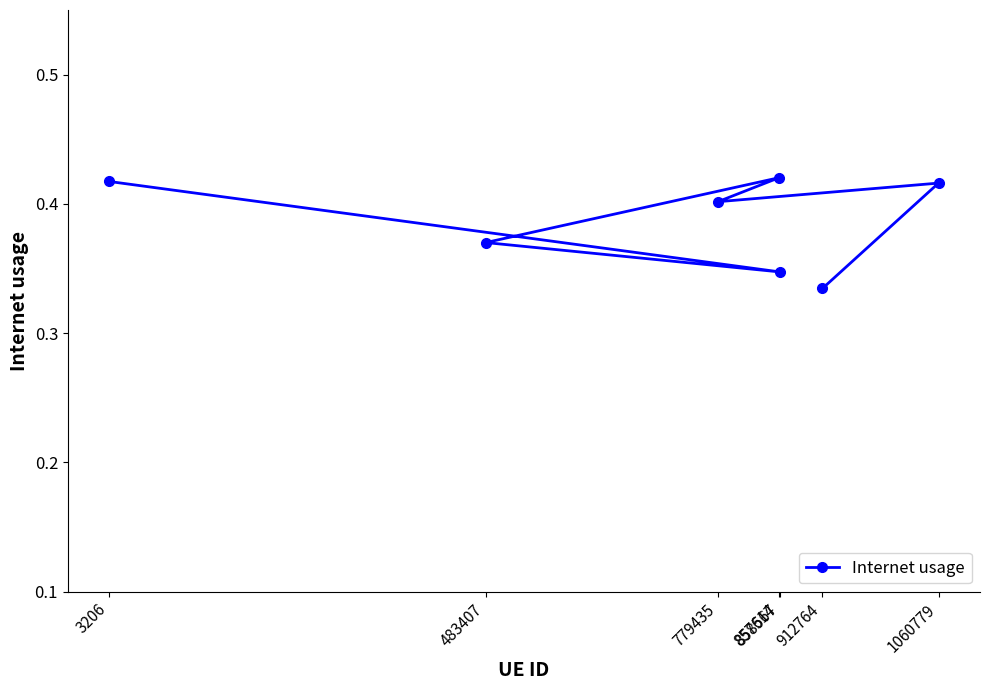

Between 483407 and 779435, which is larger?

779435